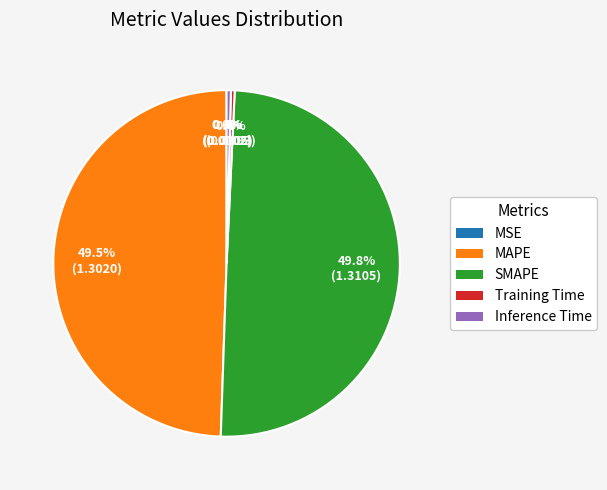

What percentage is NOT represented by MAPE?

50.5%